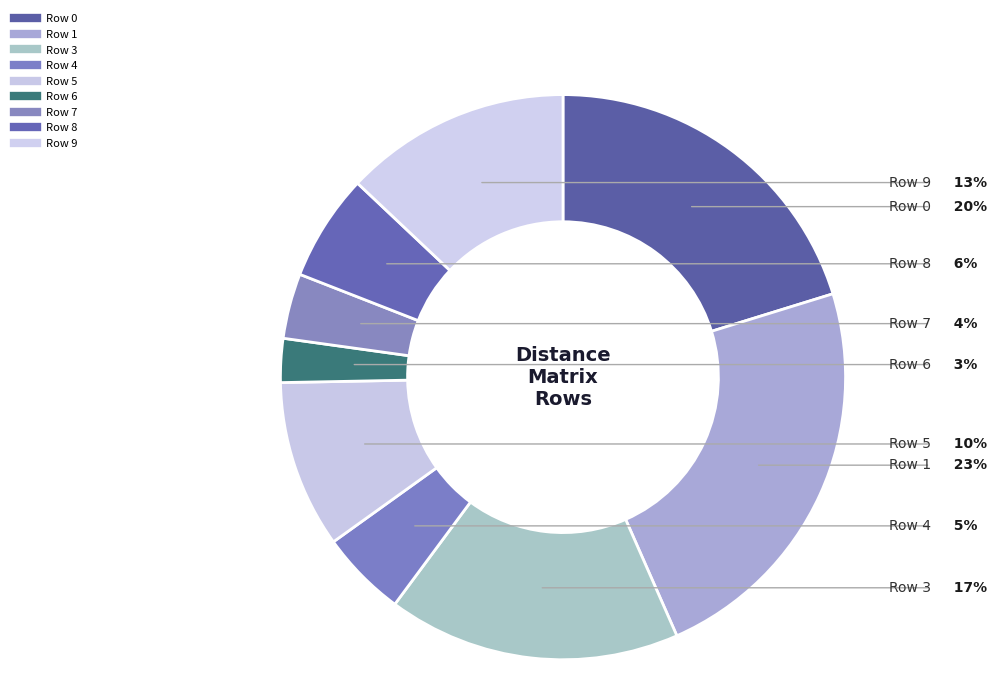

Is there any slice that represents more than half of the pie?

No